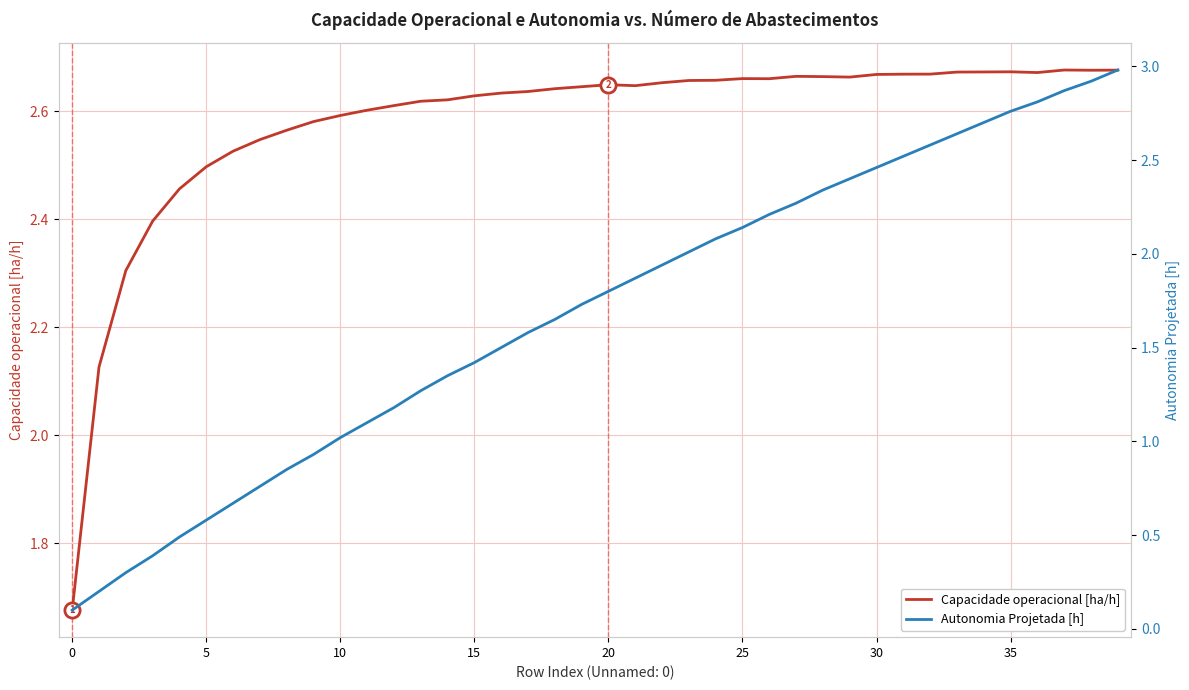

Which series has the largest total across all categories?

Capacidade operacional [ha/h]